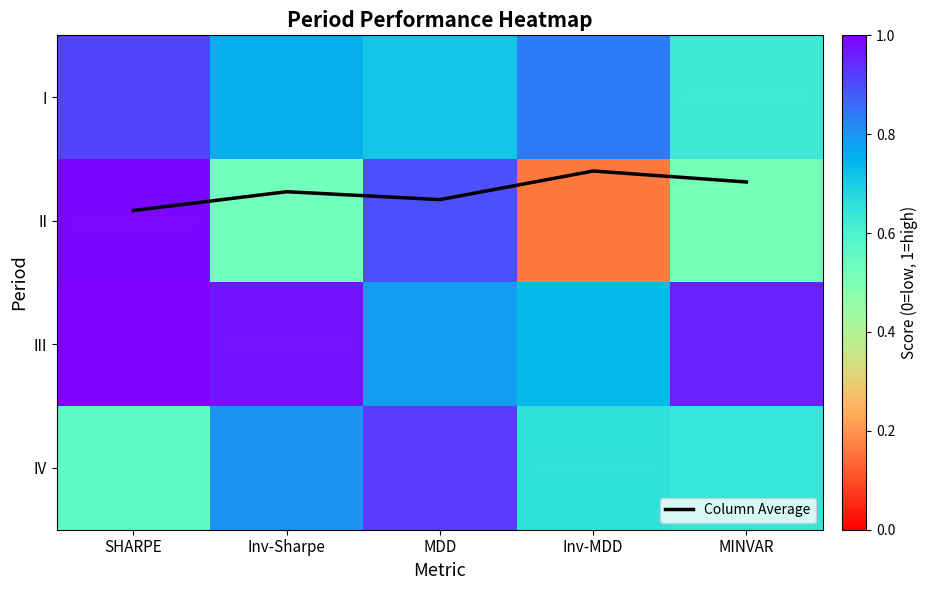

Which category has the highest value across all series?

SHARPE